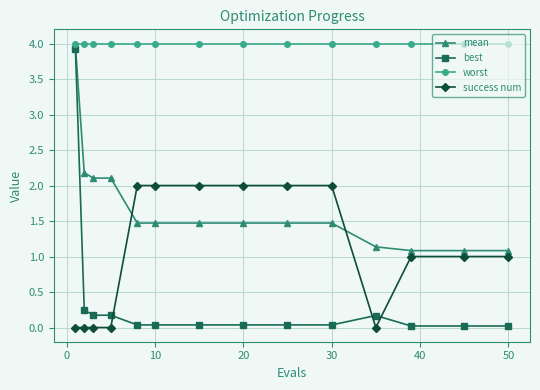

How many lines are shown in the chart?

4